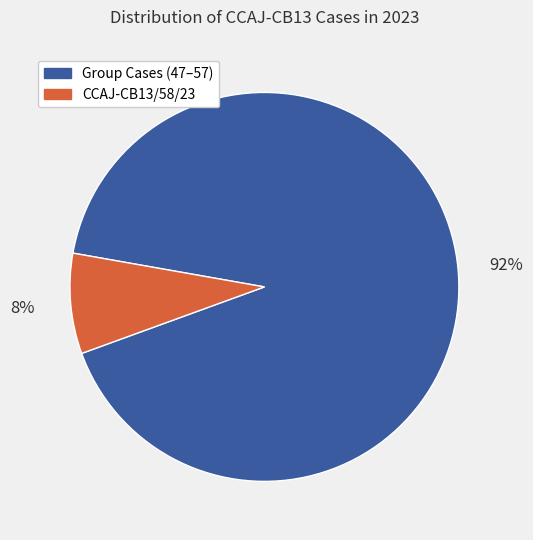

To the nearest percent, what is the average slice percentage?

50%